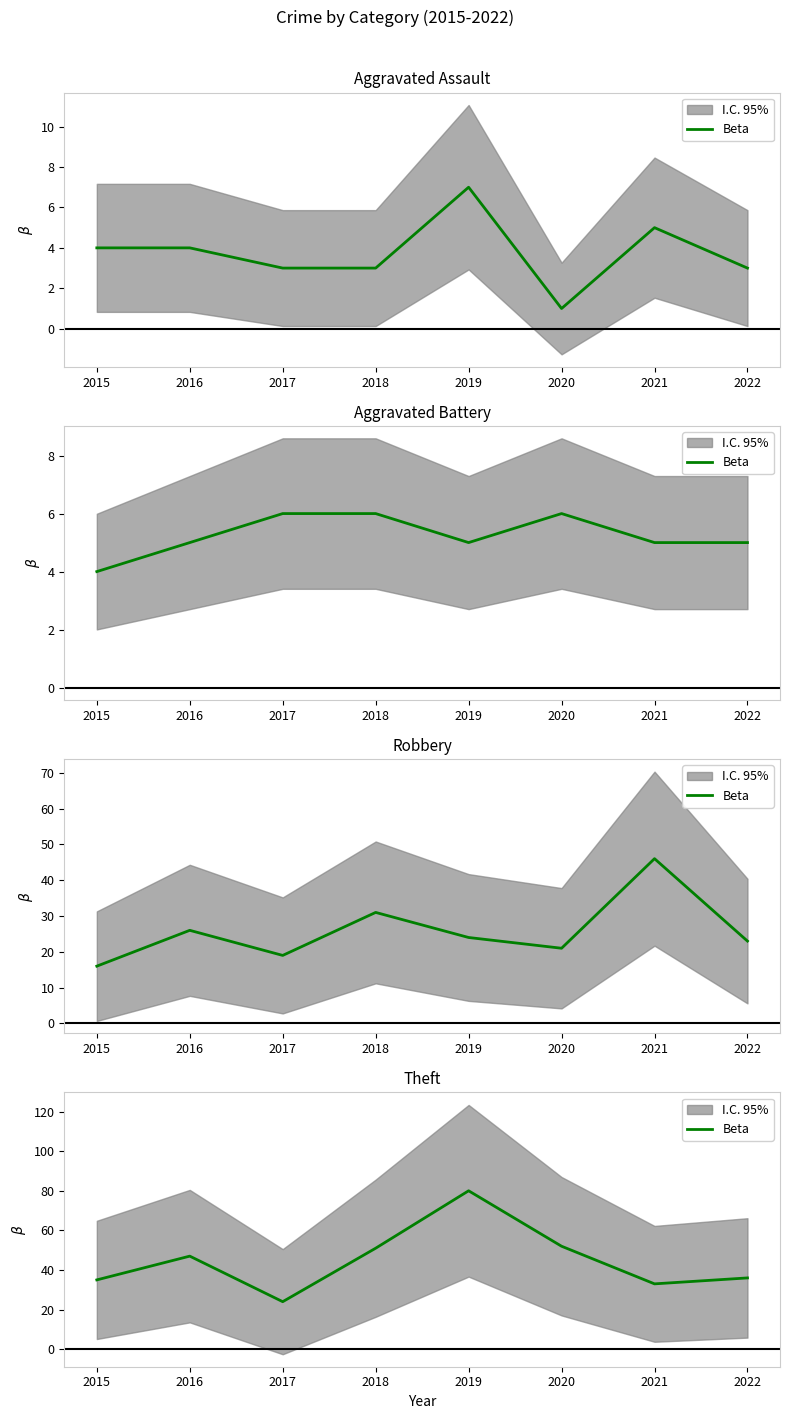

Count the number of categories in the chart.

8